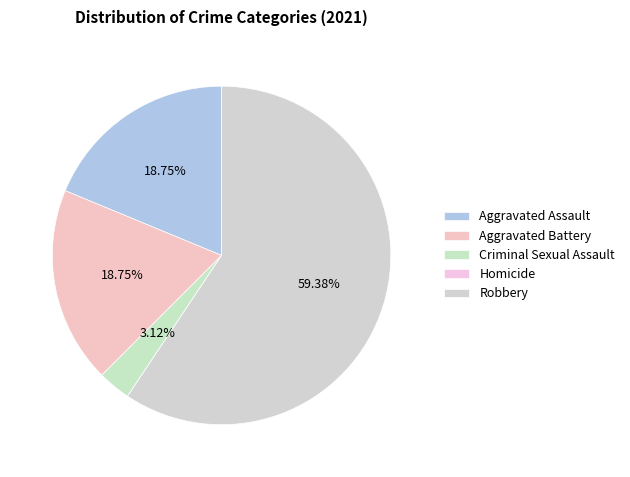

To the nearest percent, what percentage of the pie is Robbery?

59%